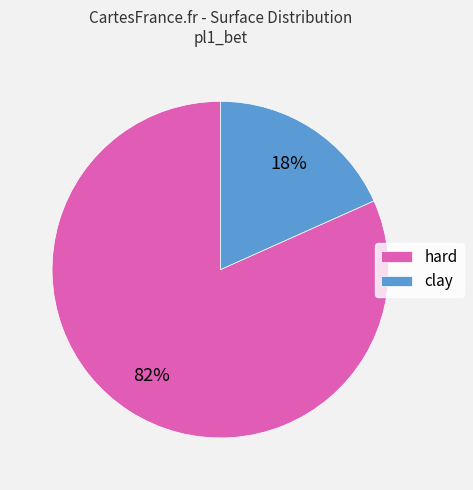

Which category has the smallest portion of the pie?

clay